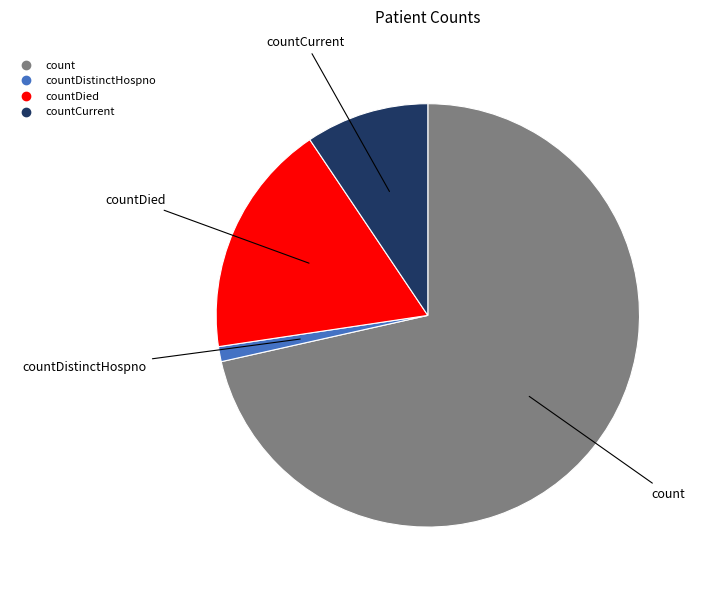

Does any single category account for the majority?

Yes